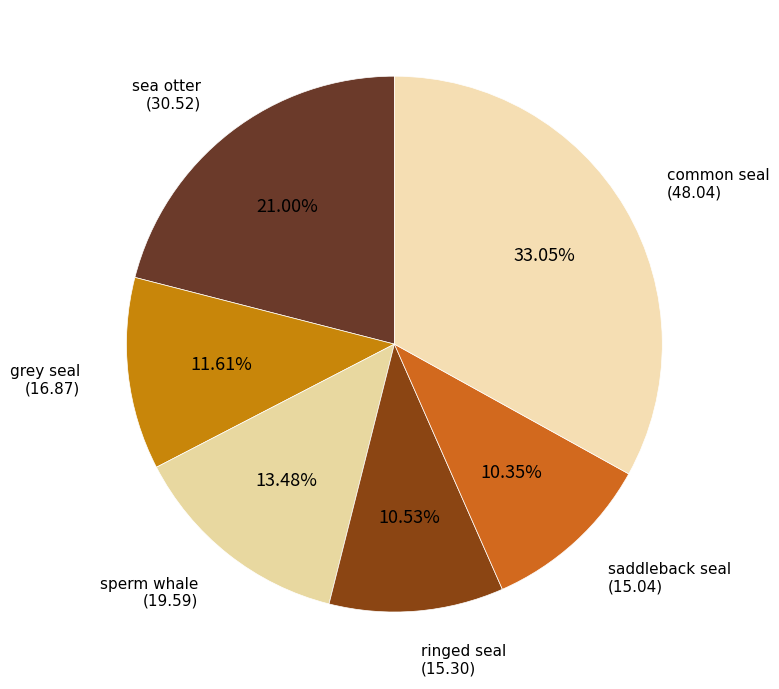

How many segments does this pie chart have?

6